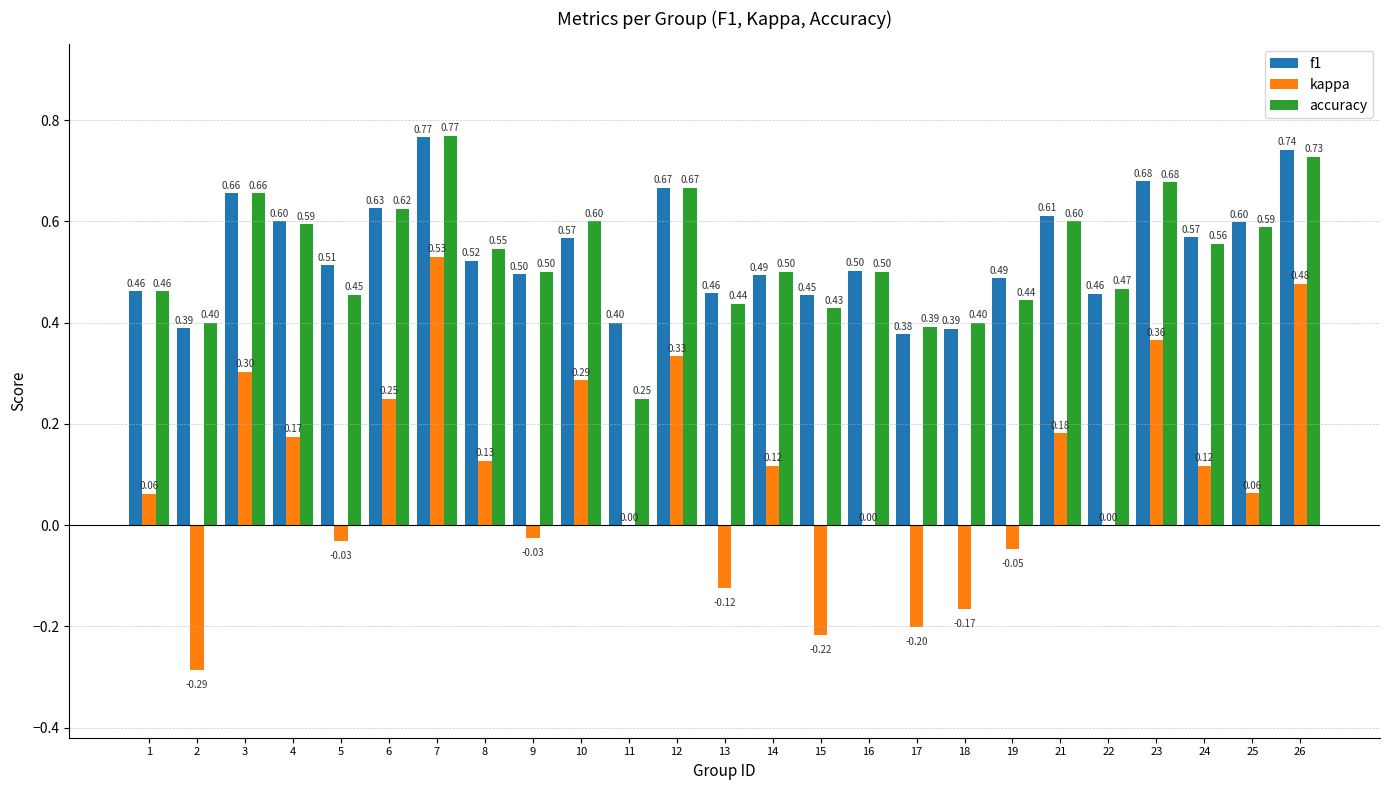

What is the sum of all accuracy values?

13.2